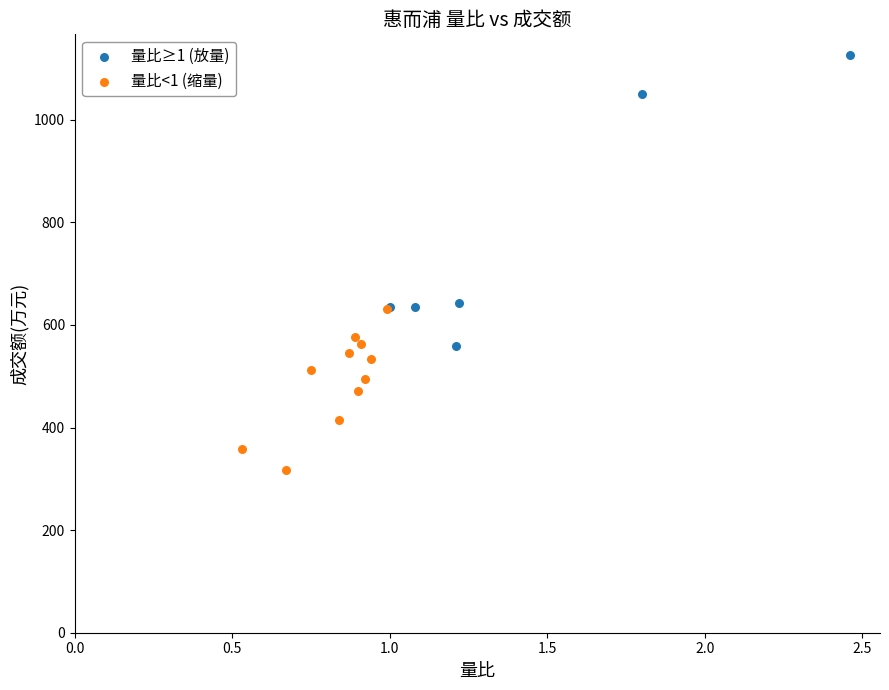

Which series contains the lowest Y value?

量比<1 (缩量)